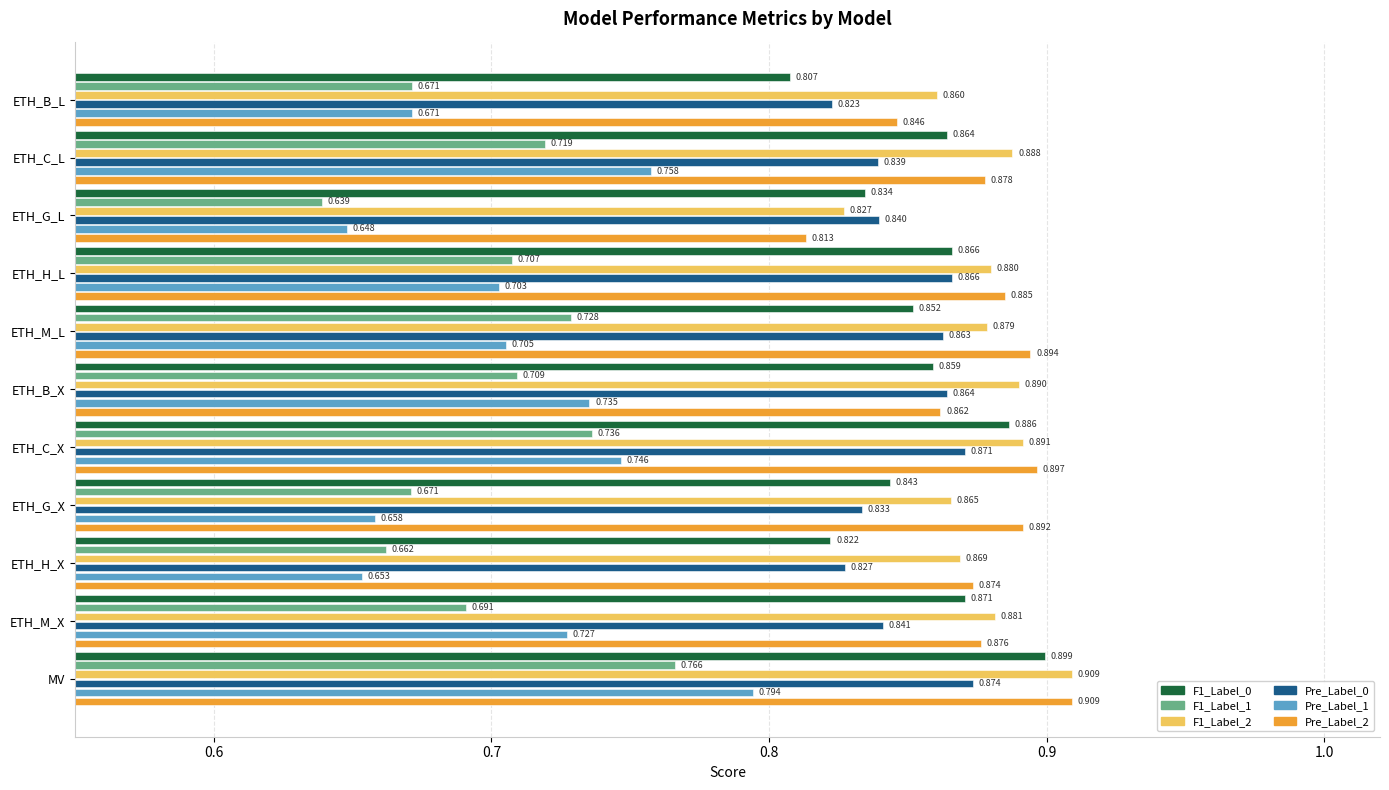

Which category has the lowest value in the F1_Label_2 series?

ETH_G_L